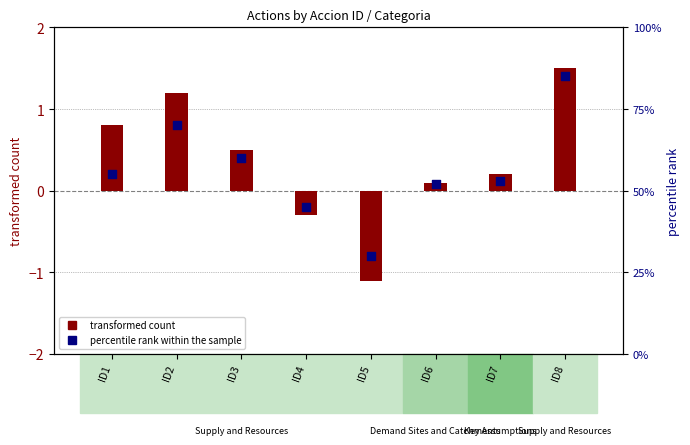

Which series reaches the minimum Y coordinate?

transformed count